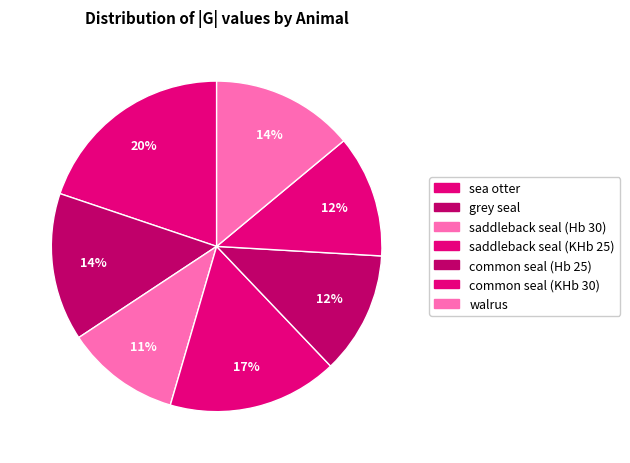

Is saddleback seal (KHb 25) the majority of the pie?

No